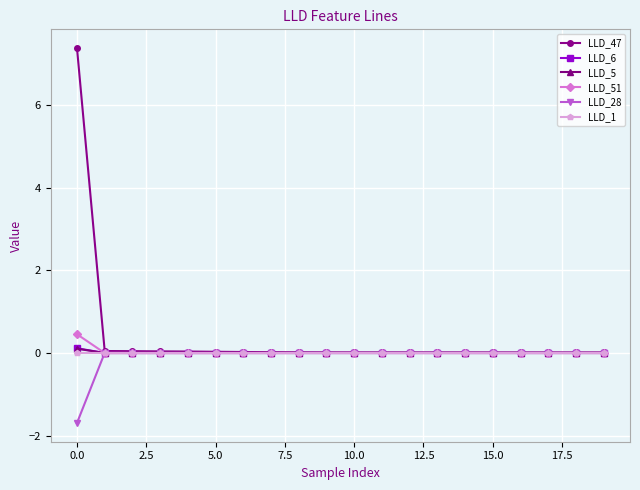

Which series has the largest range (max minus min)?

LLD_47